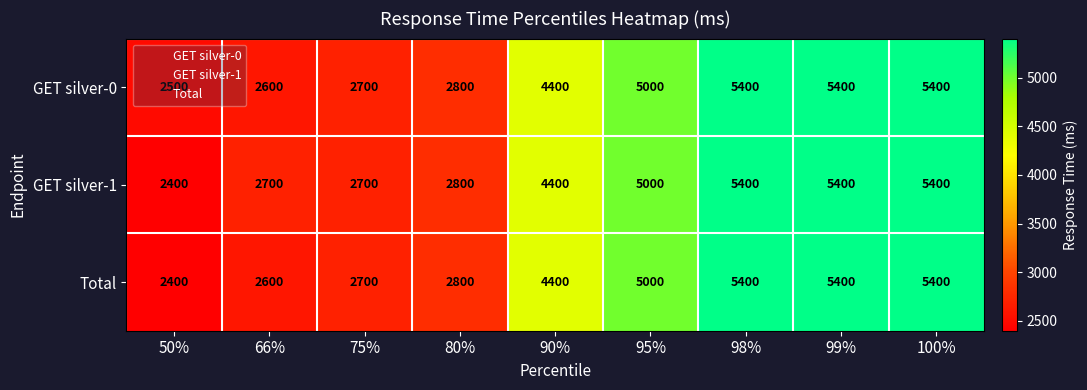

Is the value of GET silver-0 at 98% greater than the value of Total at 75%?

Yes